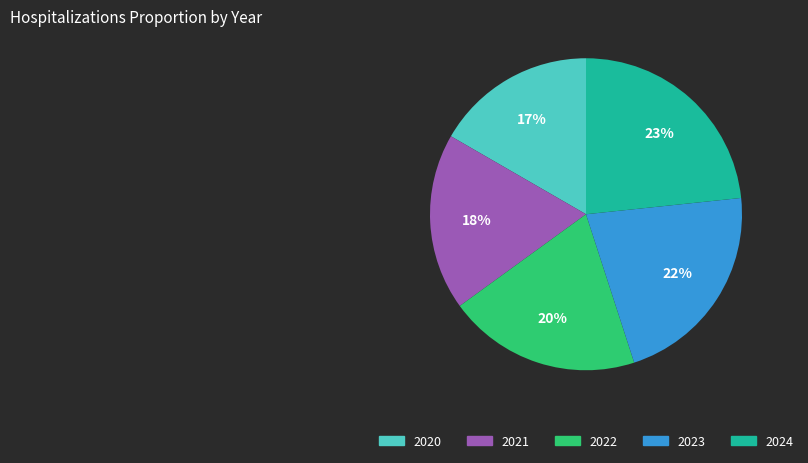

To the nearest percent, what percentage of the pie is 2021?

18%